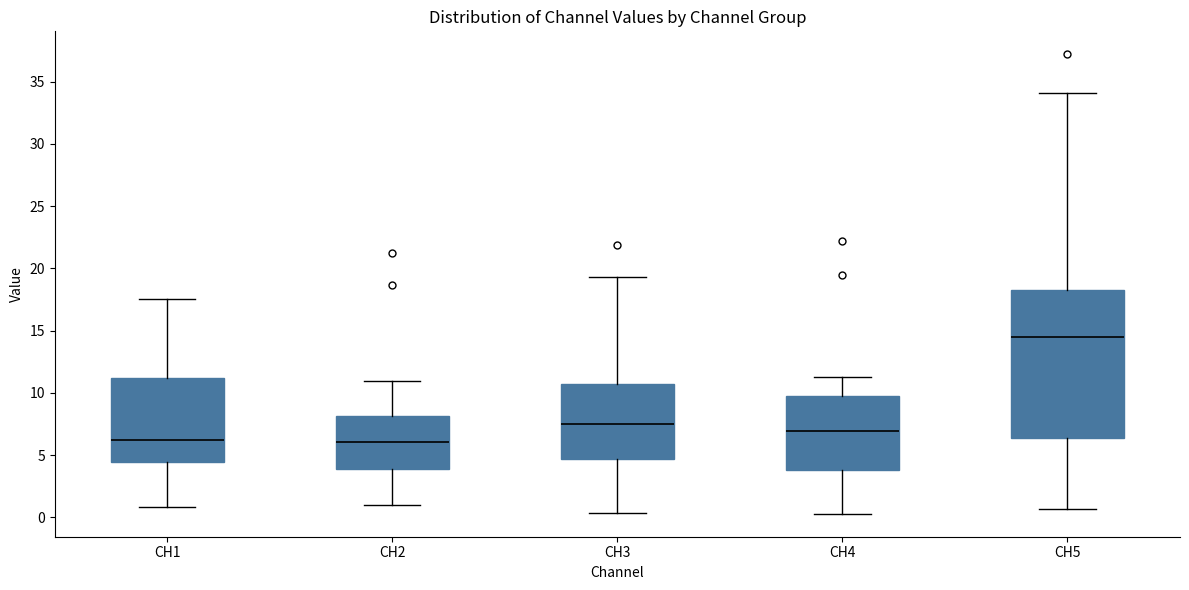

Reading left to right, read every box against the y-axis: the position of its median line, the range the box covers, and the ends of its whiskers. The values are not printed on the chart, so give them approximately, as read against the axis.

CH1: median 6.0, box 4.5 to 11.0, whiskers 1.0 to 17.5
CH2: median 6.0, box 4.0 to 8.0, whiskers 1.0 to 11.0
CH3: median 7.5, box 4.5 to 10.5, whiskers 0.5 to 19.5
CH4: median 7.0, box 4.0 to 9.5, whiskers 0.5 to 11.5
CH5: median 14.5, box 6.5 to 18.0, whiskers 0.5 to 34.0